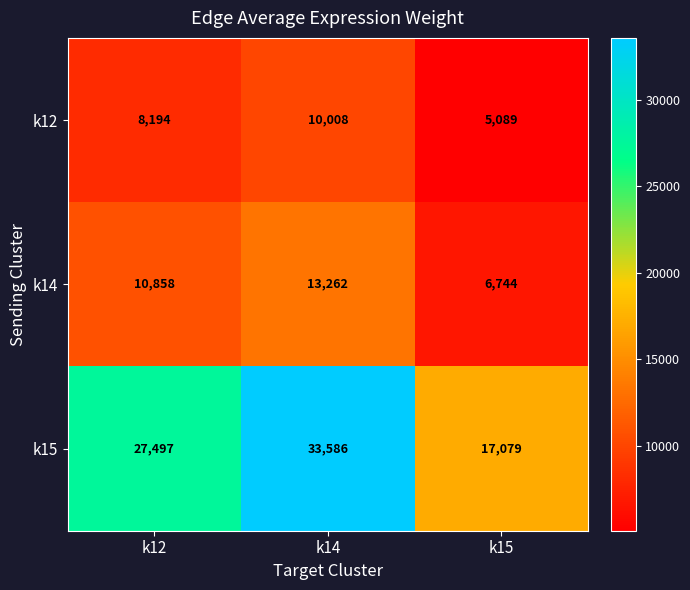

Which series changed the most between k12 and k14?

k15